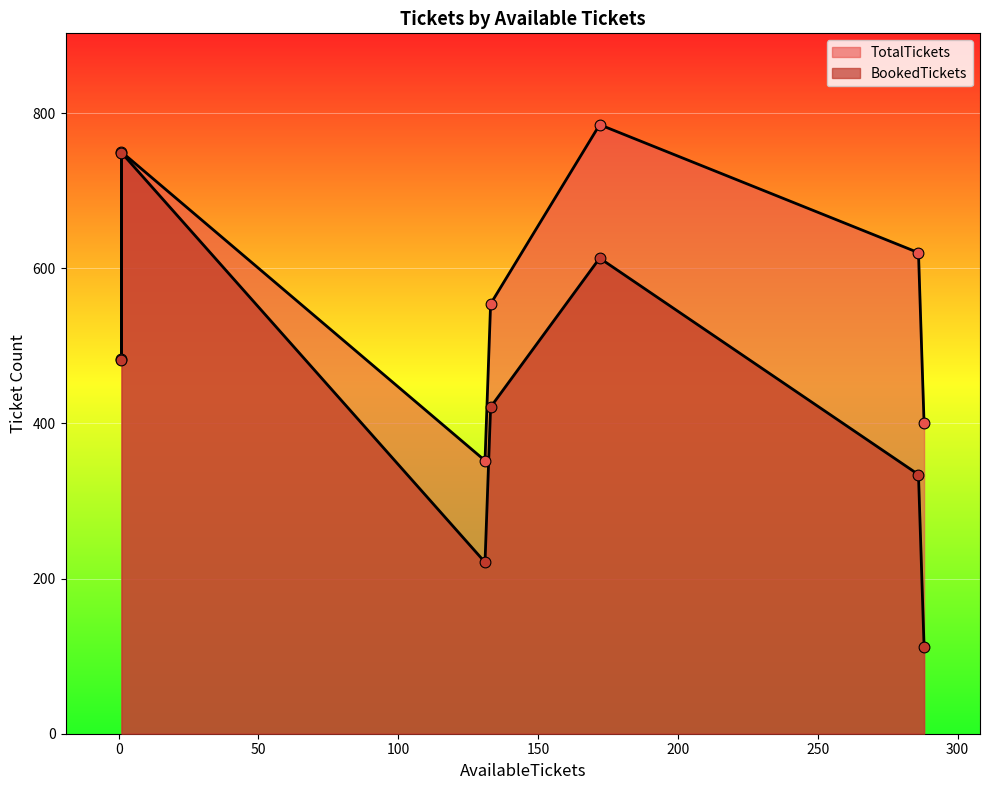

Which series contains the highest Y value?

TotalTickets